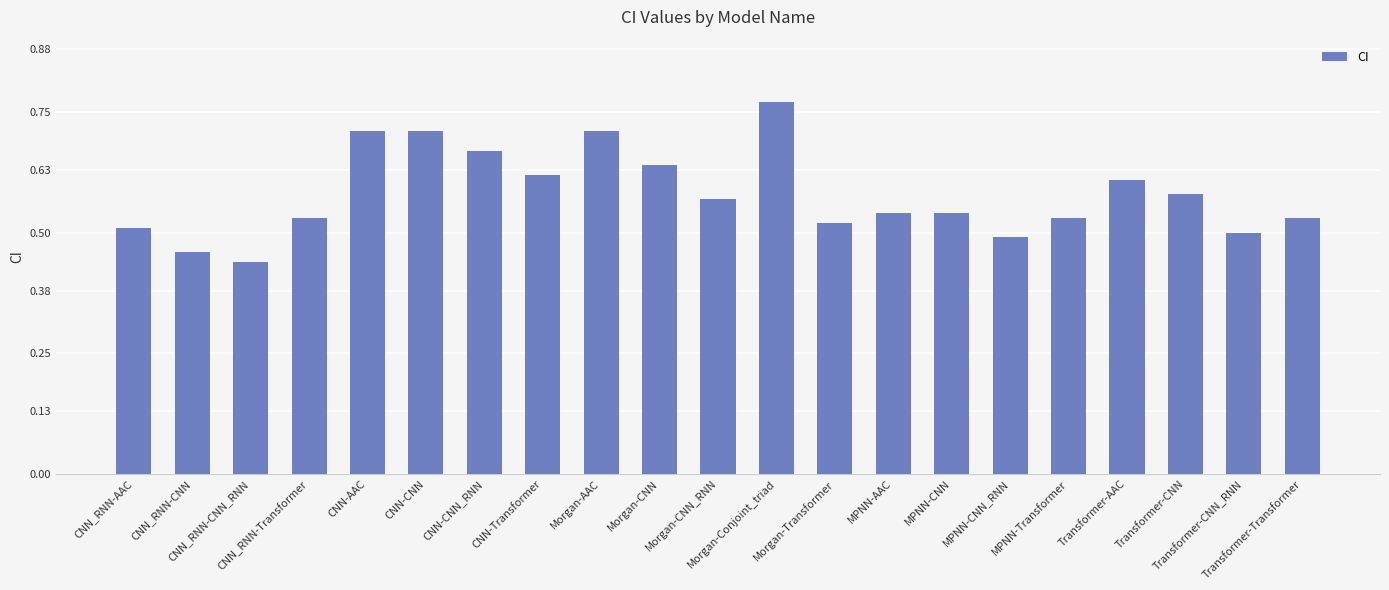

Does the chart contain any negative values?

No